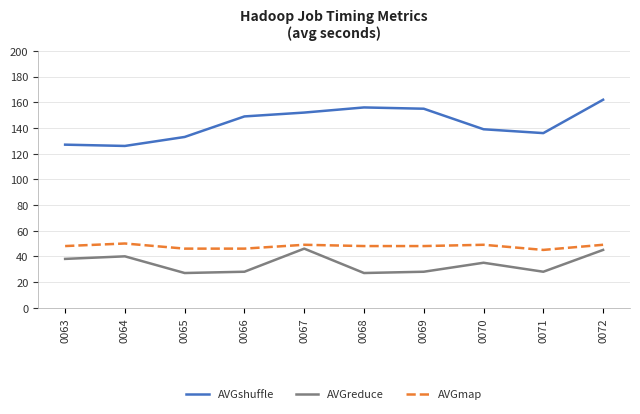

How many interior local peaks does the AVGshuffle series have?

1